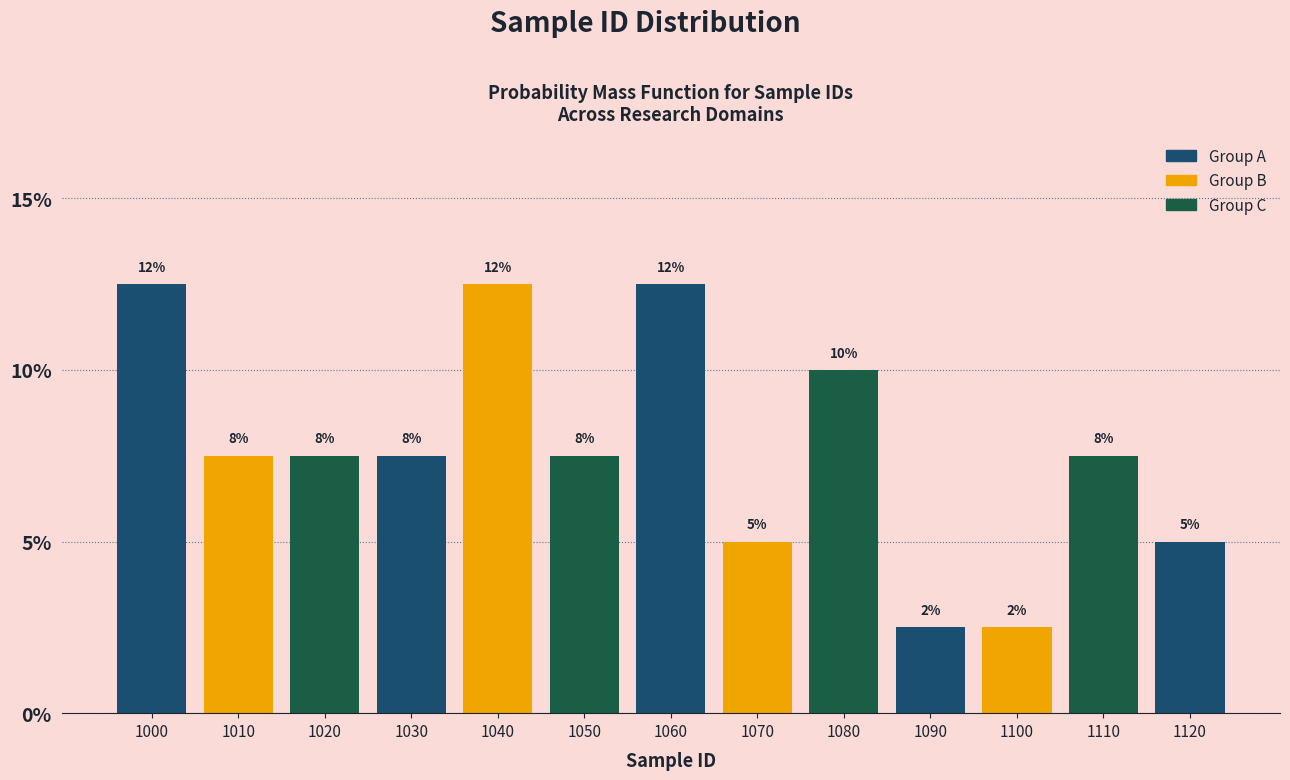

Does the chart contain any negative values?

No